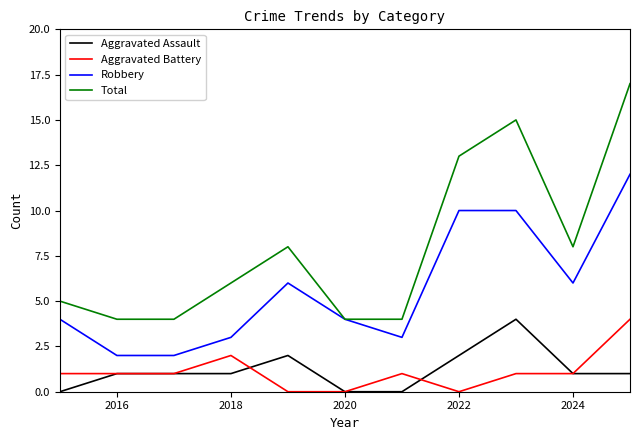

Which series has the largest total across all categories?

Total